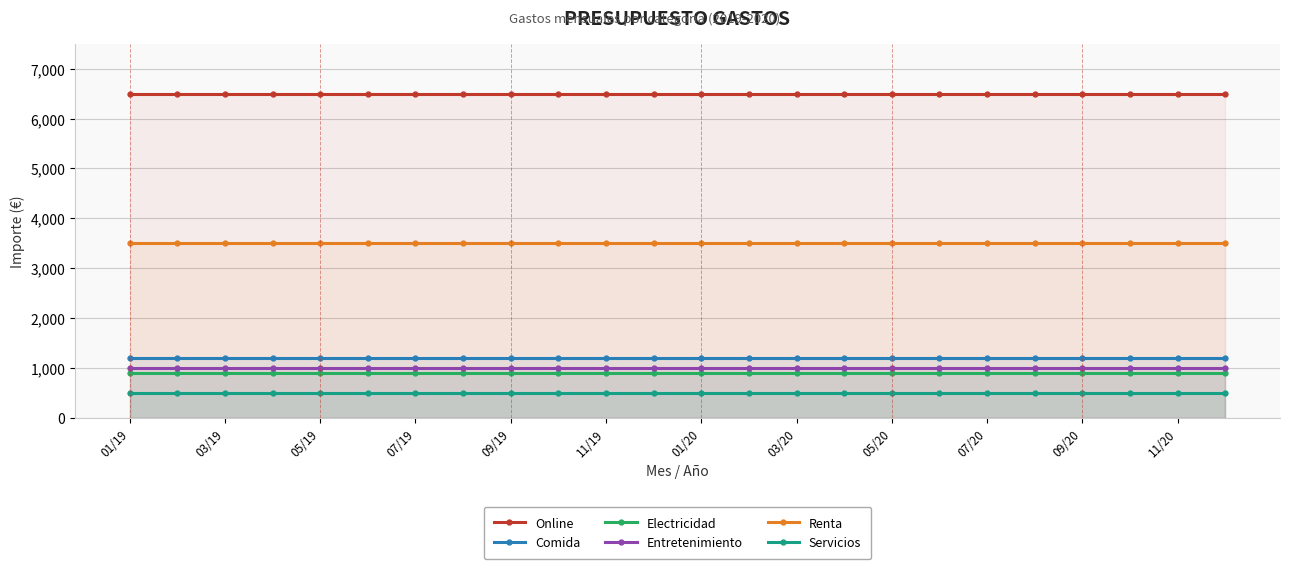

At which category is the sum across all series the highest?

01/19